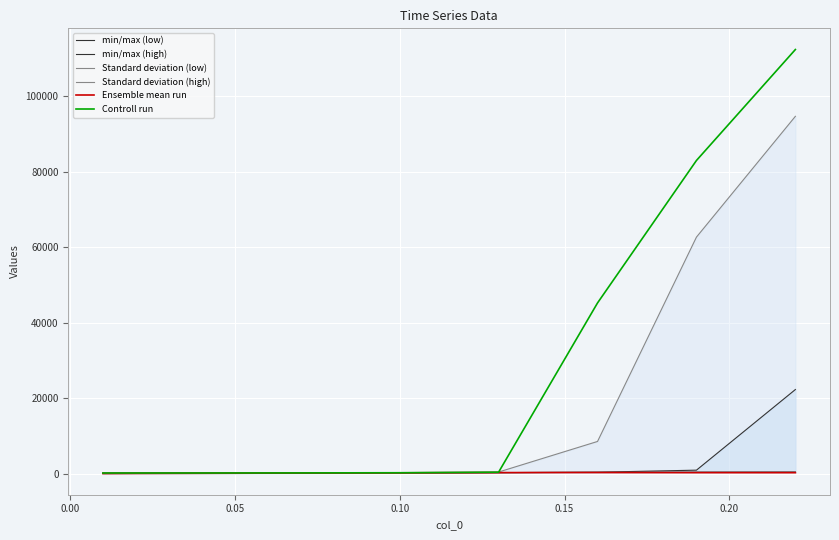

Is it true that Standard deviation (low) equals 208.1 at 7?

False